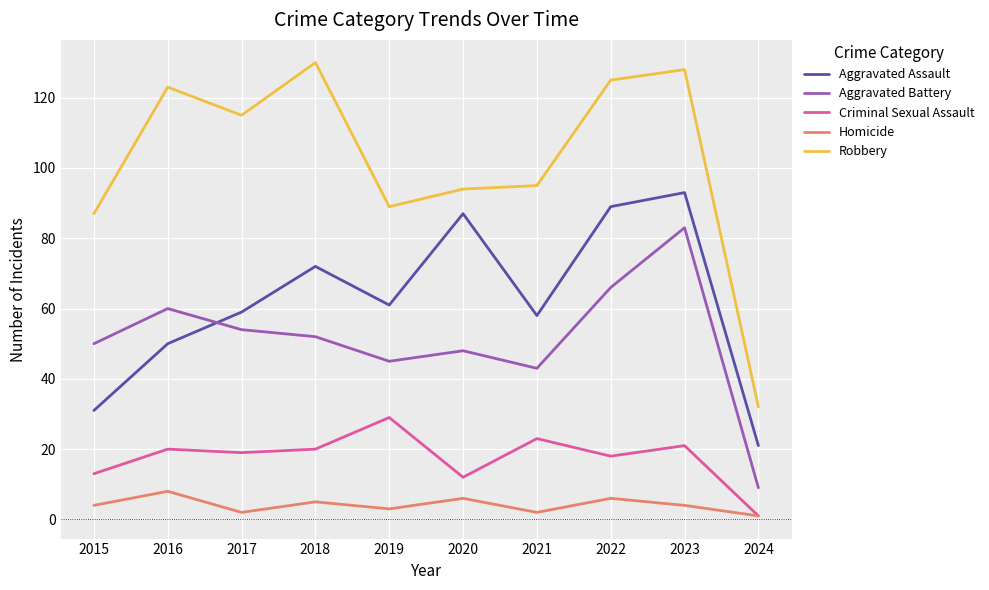

Which series has the largest range (max minus min)?

Robbery